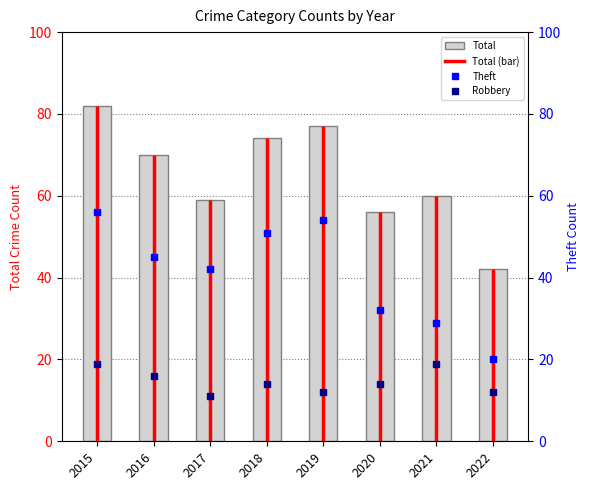

How many categories are shown in the chart?

8